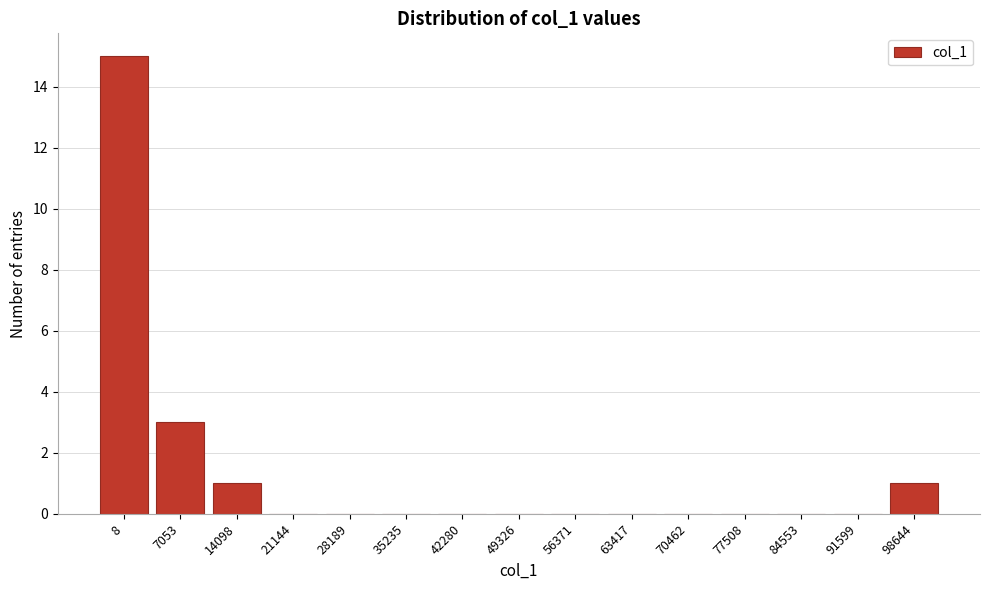

Reading left to right, what are all the values shown in this chart?

8=15	7053=3	14098=1	21144=0	28189=0	35235=0	42280=0	49326=0	56371=0	63417=0	70462=0	77508=0	84553=0	91599=0	98644=1